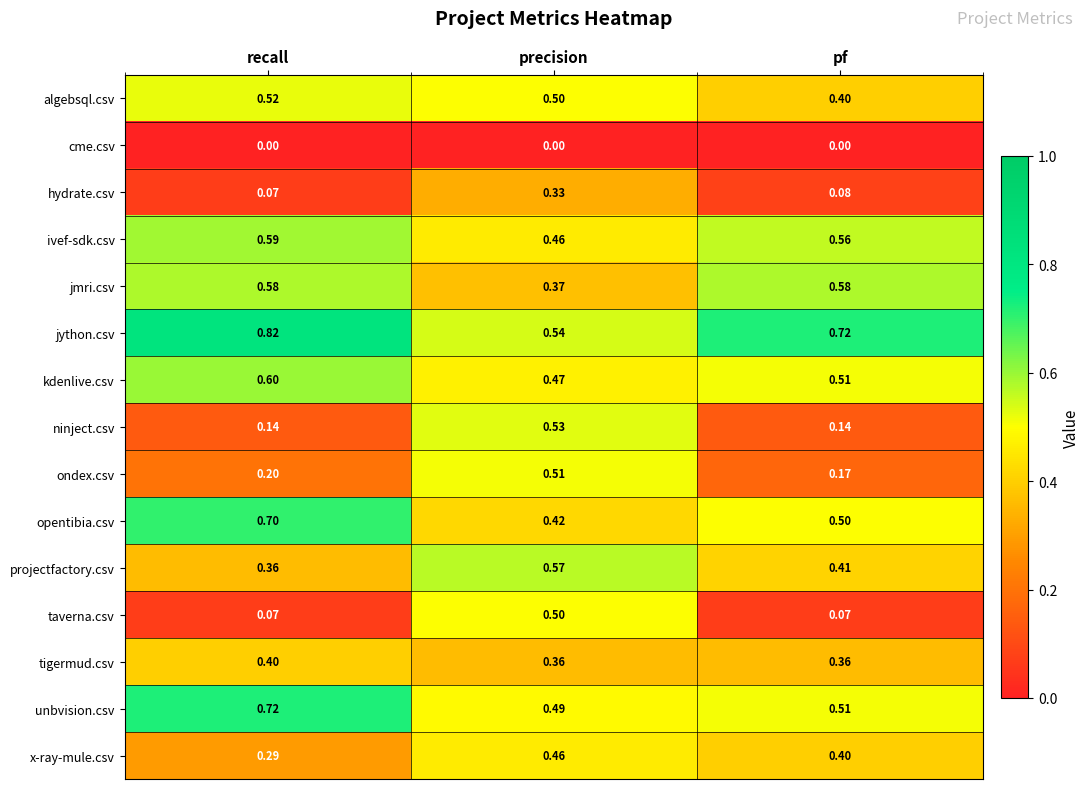

Rank the categories by opentibia.csv value from highest to lowest.

recall, pf, precision